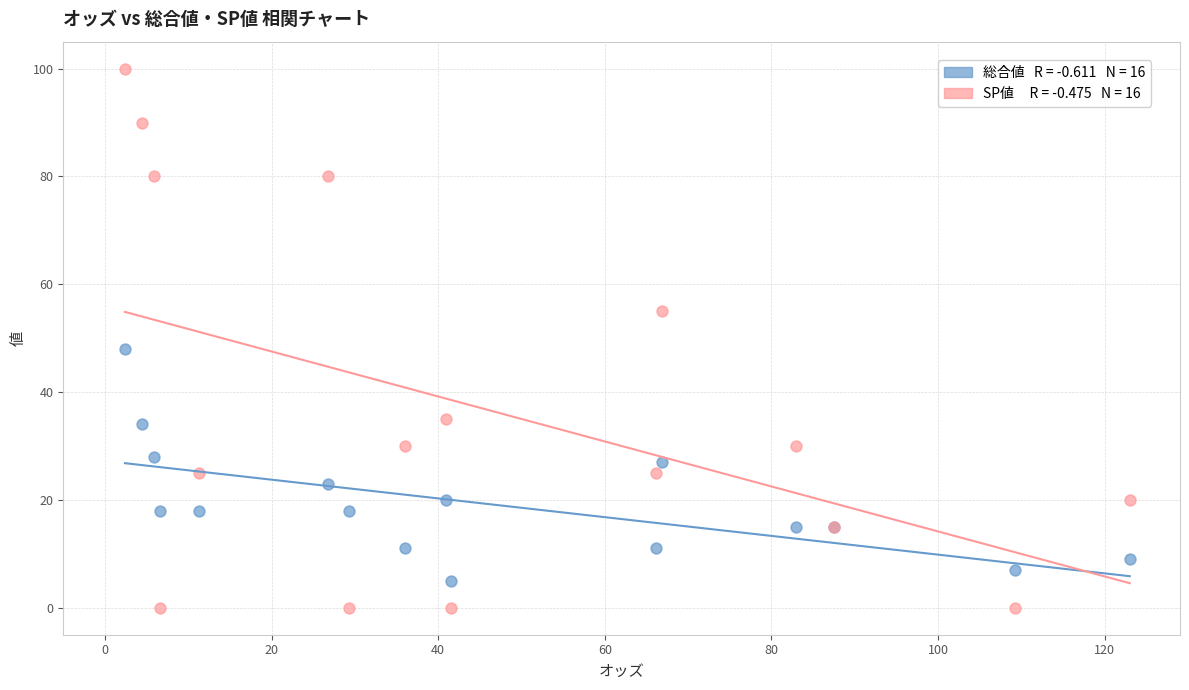

Across all series, what Y value is closest to 50?

48